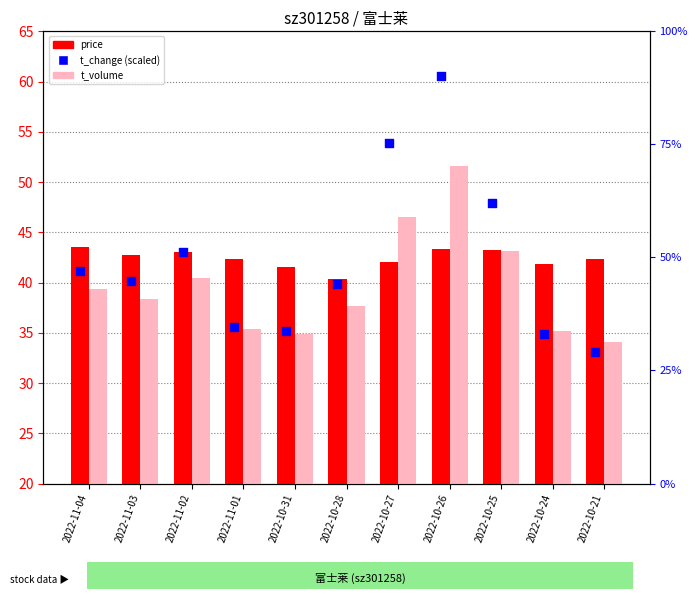

Is the value of t_volume at 2022-10-31 greater than the value of price at 2022-10-24?

Yes